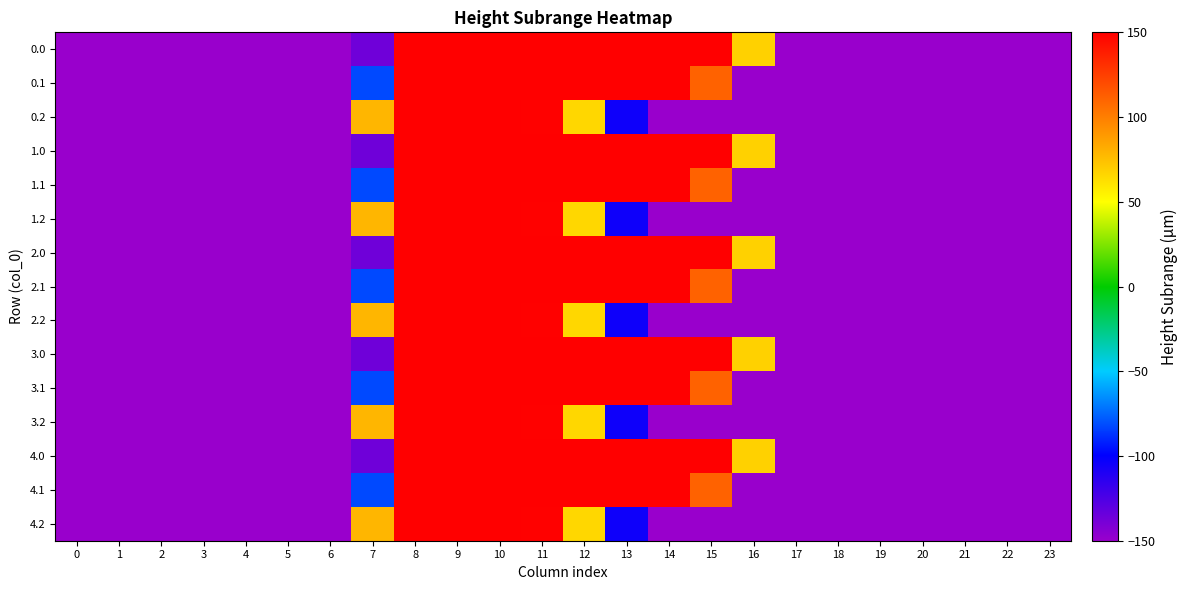

What is the total value across all series at 4?

-5094.5